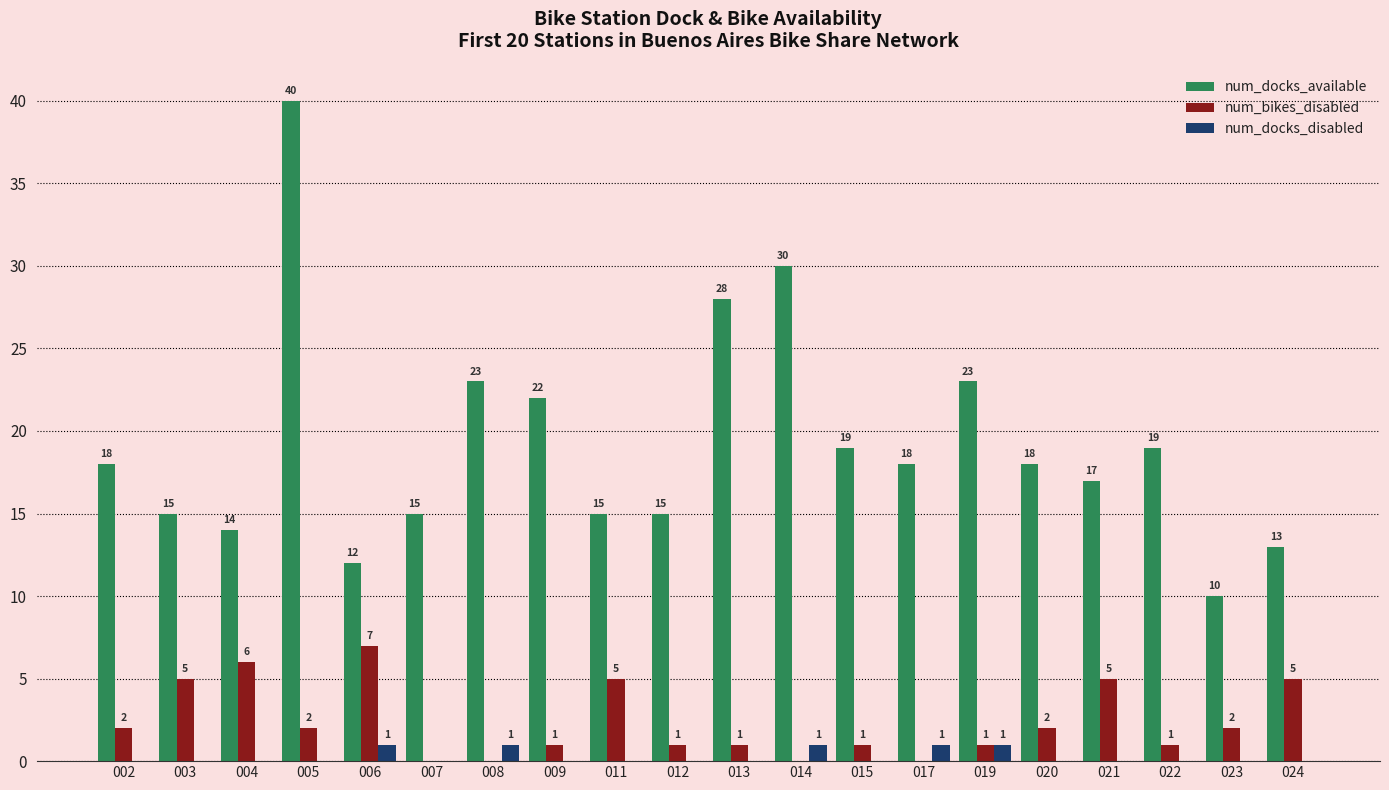

What are all the series names shown in the legend?

num_docks_available, num_bikes_disabled, num_docks_disabled